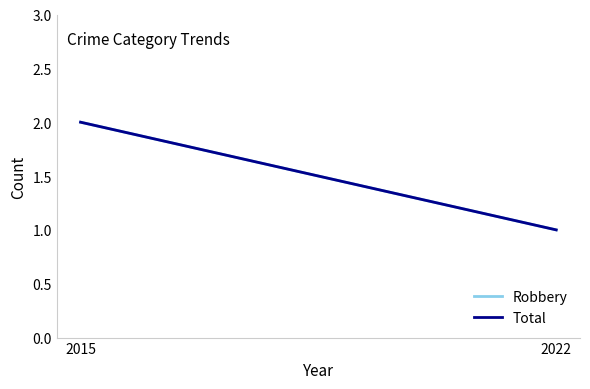

Rank the series by their maximum value, from lowest to highest.

Robbery, Total